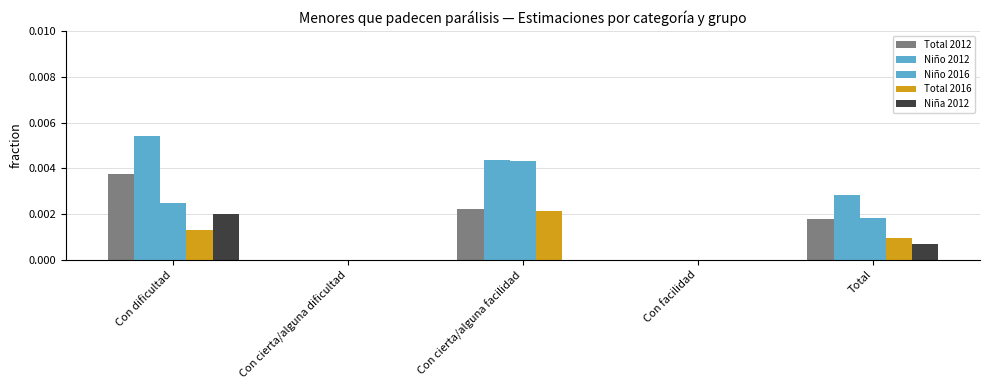

The value of Niño 2016 at Con cierta/alguna facilidad is 0.0. True or false?

False